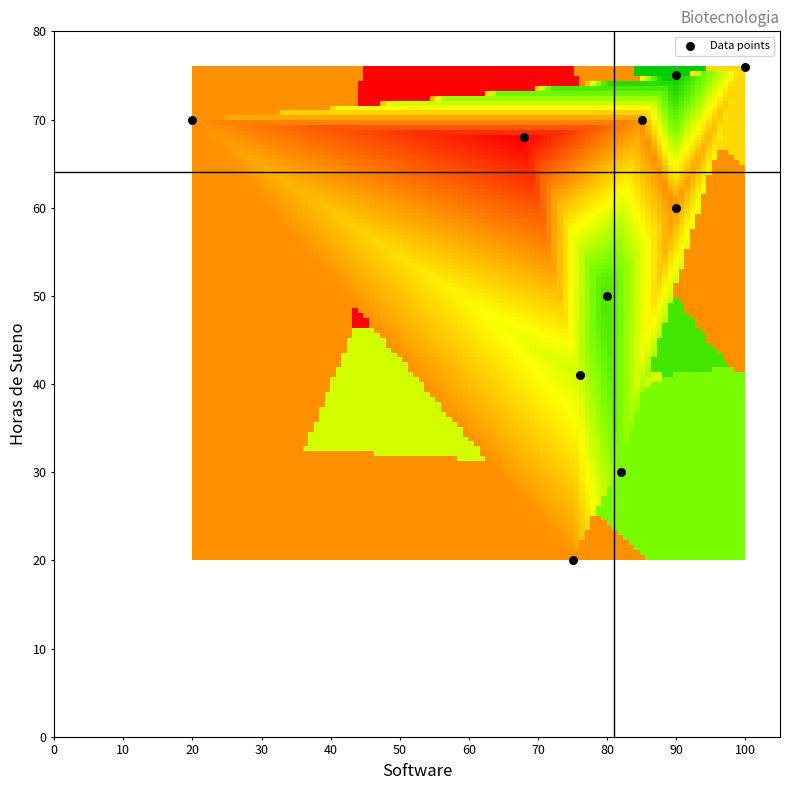

What is the average X value?

77